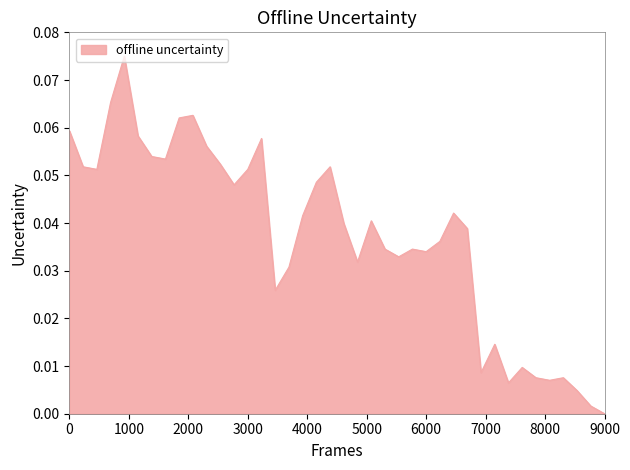

Is this an area chart (filled region under the line)?

Yes